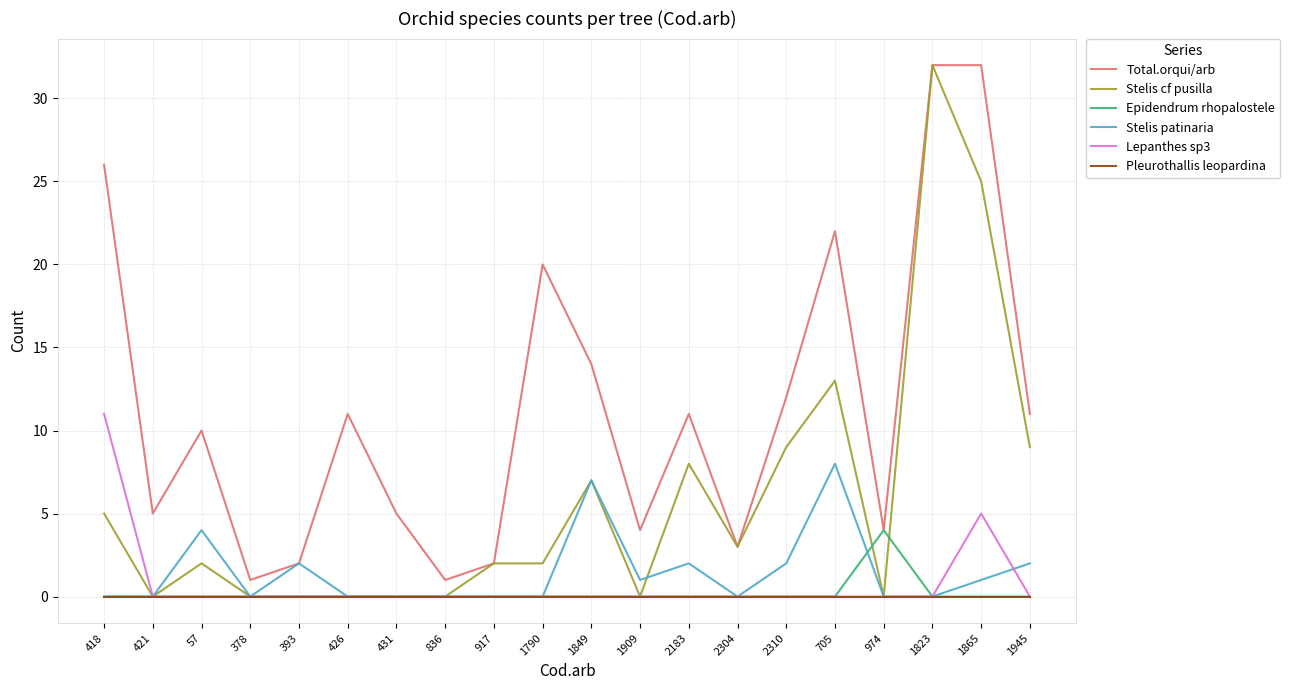

What position from the left is 836?

8